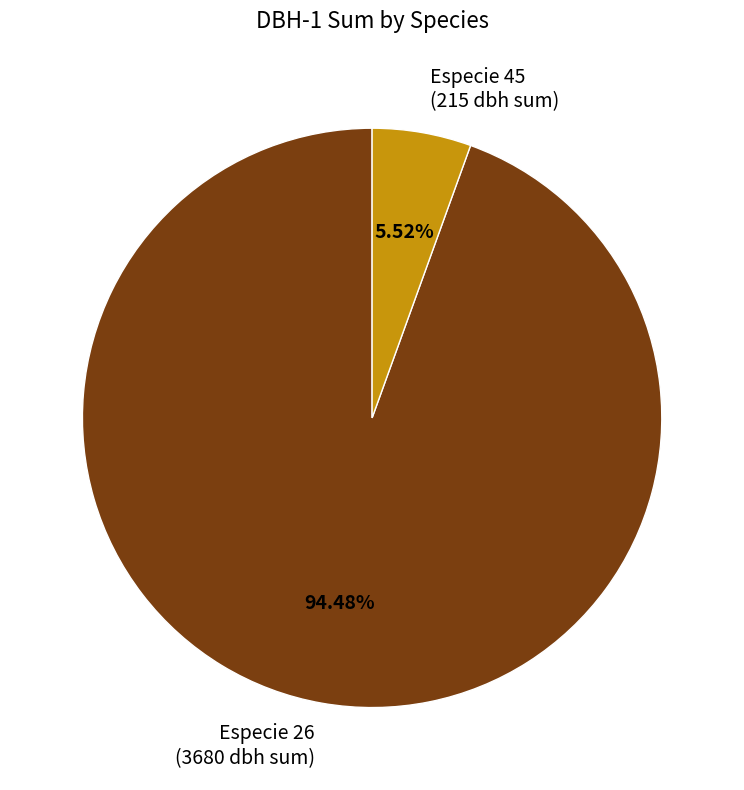

Count the number of slices in the pie.

2